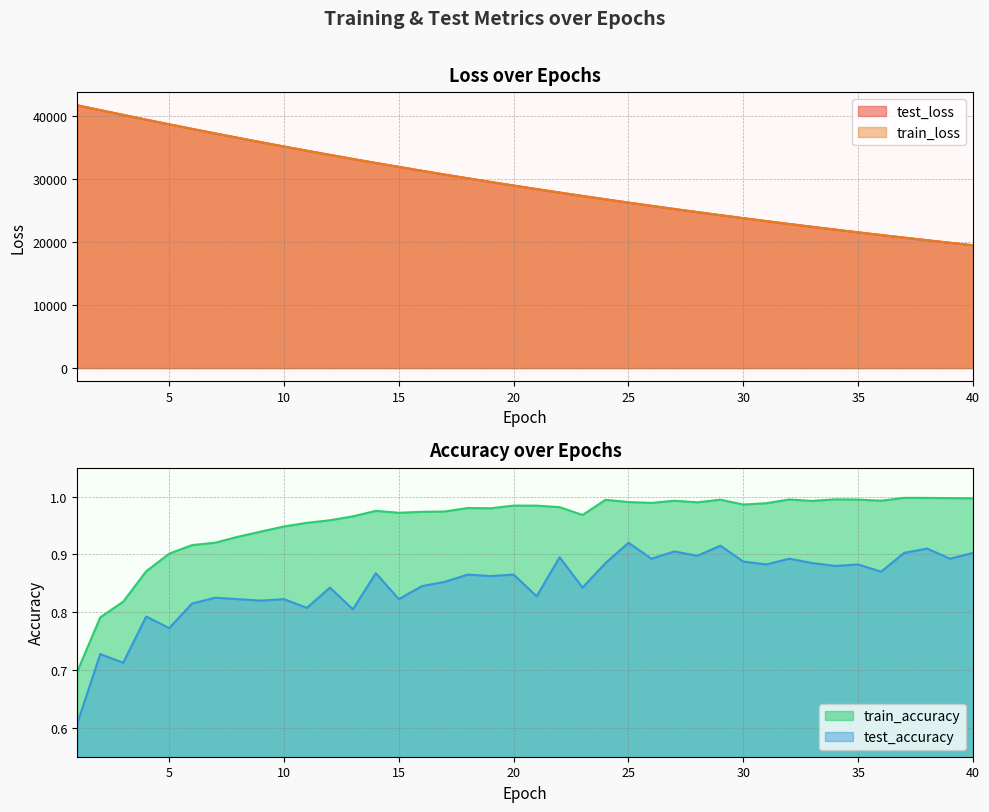

What is the difference between the maximum and minimum values in the test_accuracy series?

0.3